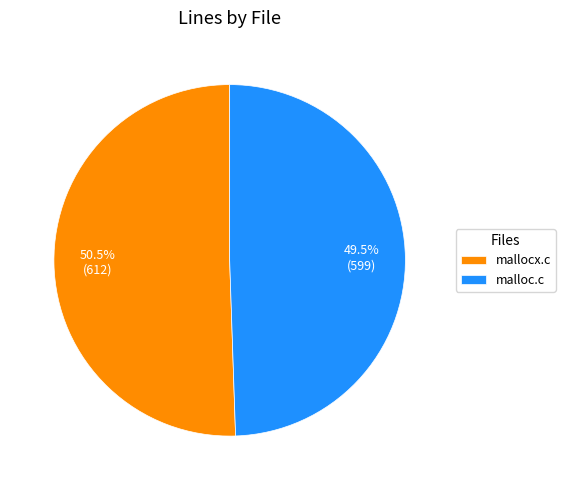

Do malloc.c and mallocx.c together represent more than half of the pie?

Yes